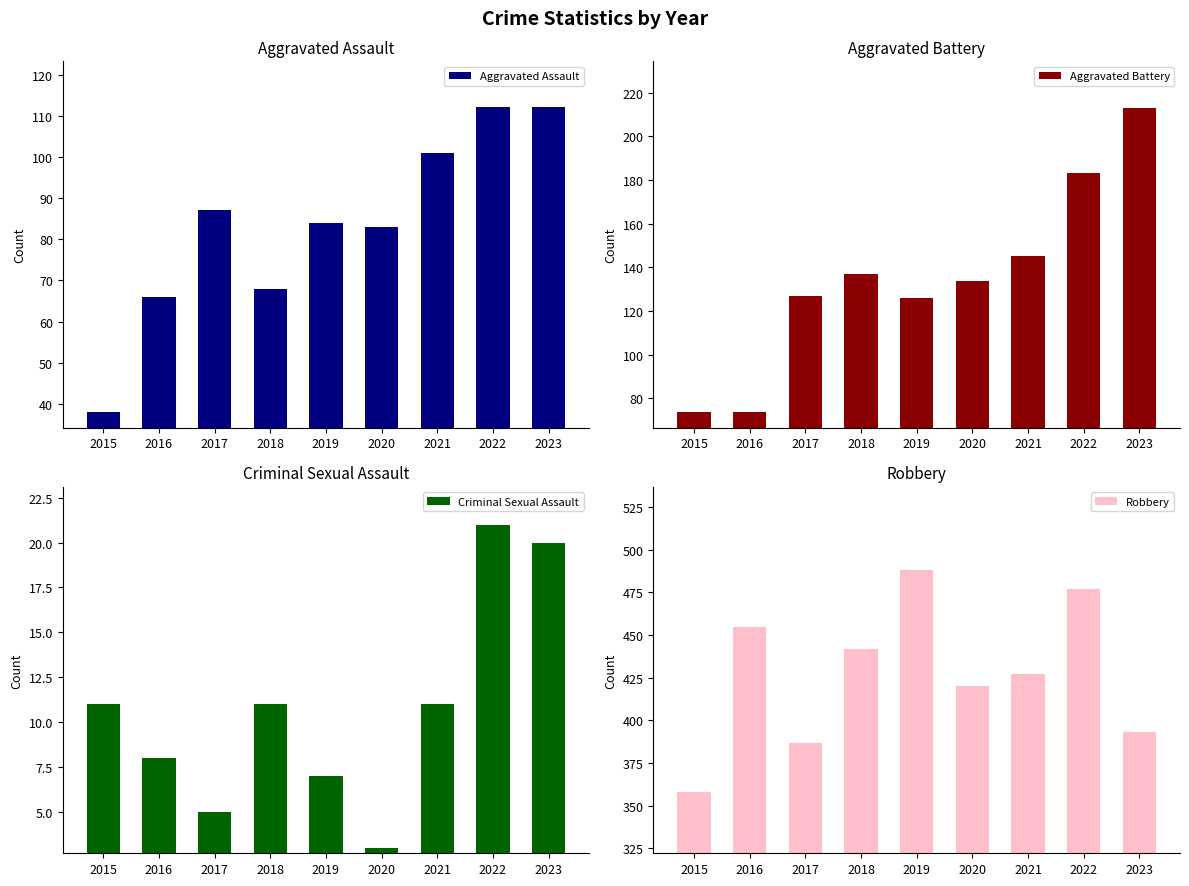

What is the lowest value of the Aggravated Assault series?

38